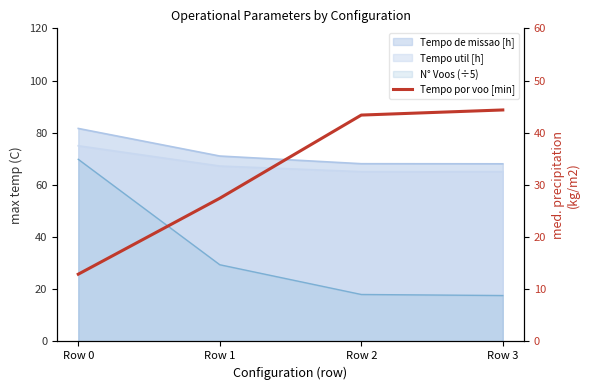

What is the sum of all values?

128.1